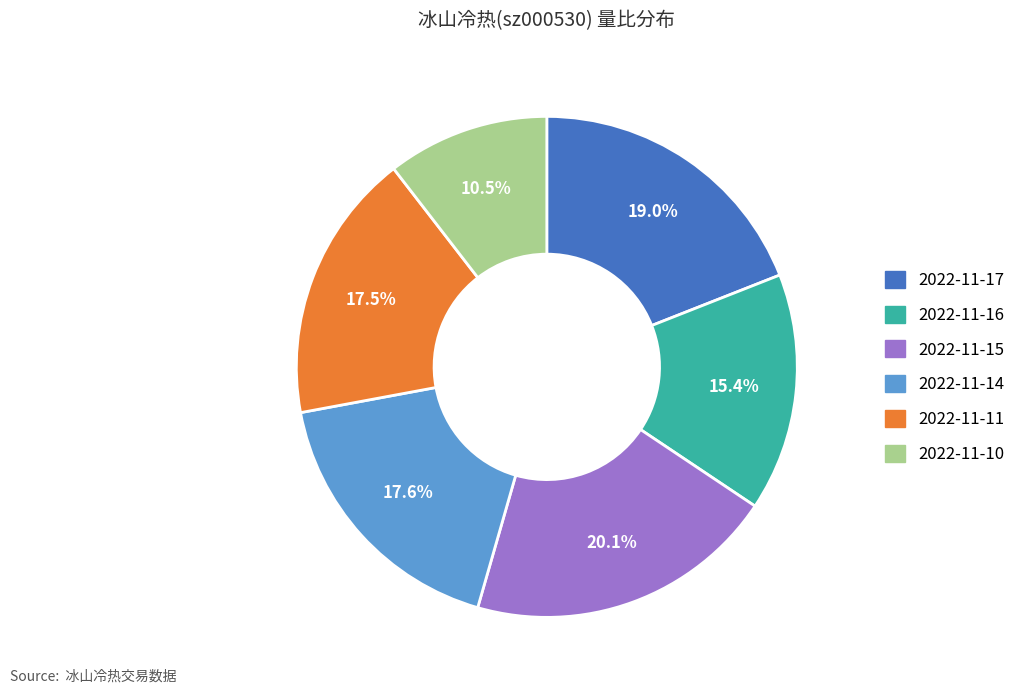

Count the number of slices in the pie.

6